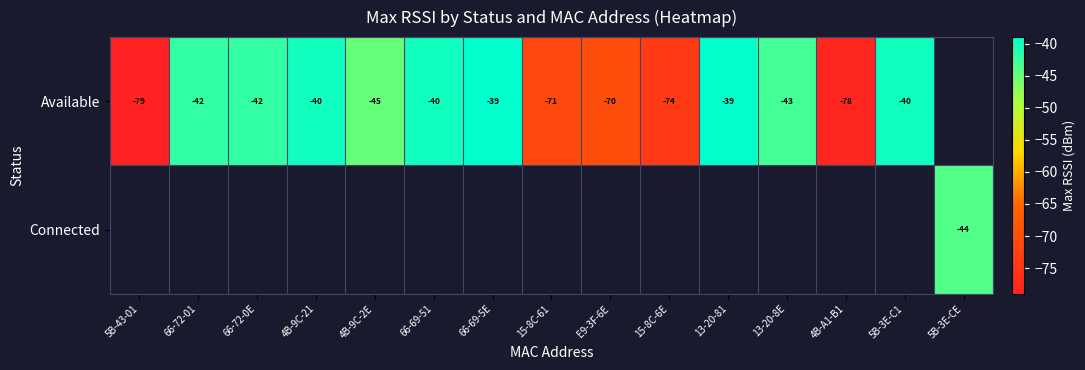

The value of Available at 66-72-01 is -9. True or false?

False